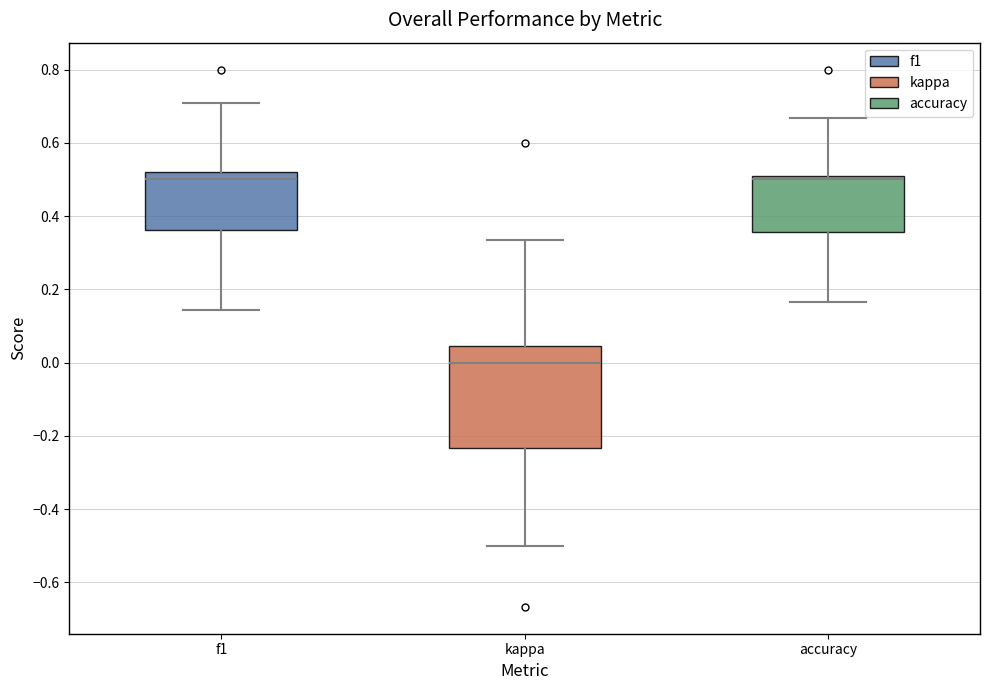

Which box's median line is the lowest?

kappa